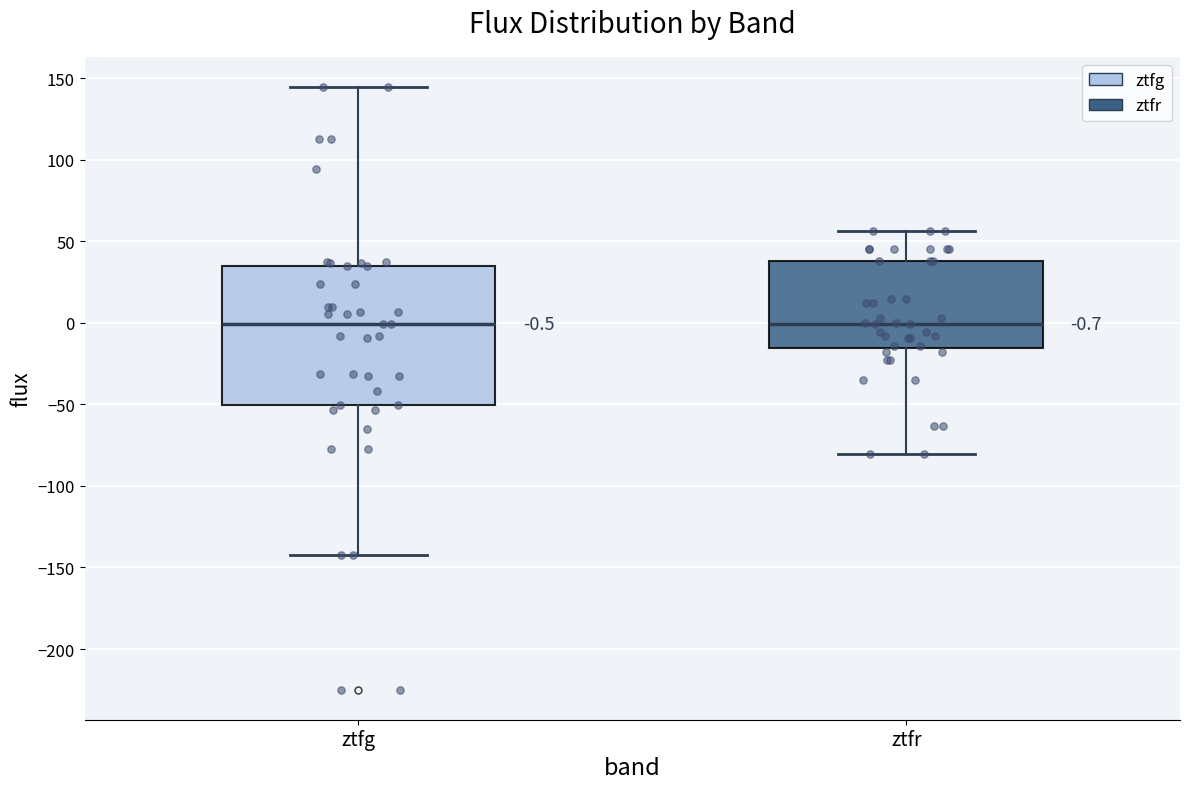

Comparing the boxes themselves (not the whiskers), which one is the tallest?

ztfg